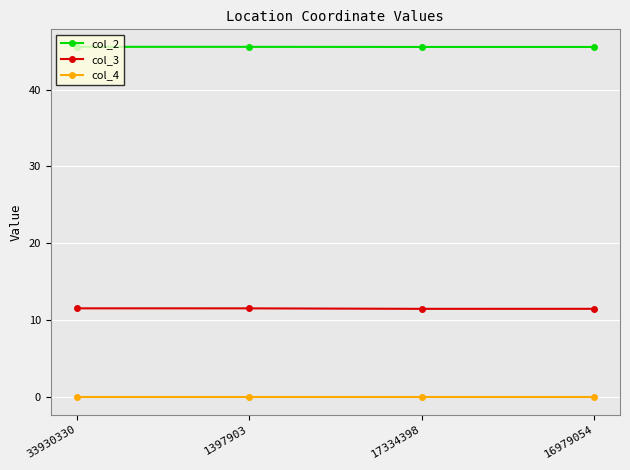

What is the sum of all col_3 values?

46.0